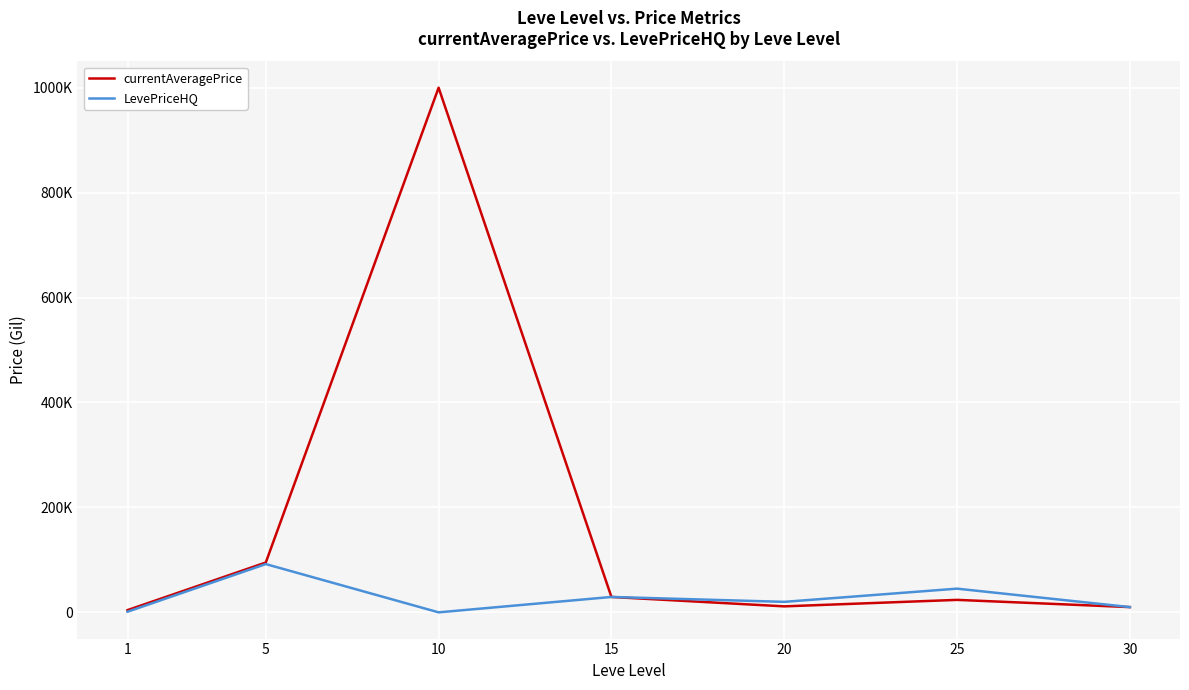

What are all the series names shown in the legend?

currentAveragePrice, LevePriceHQ